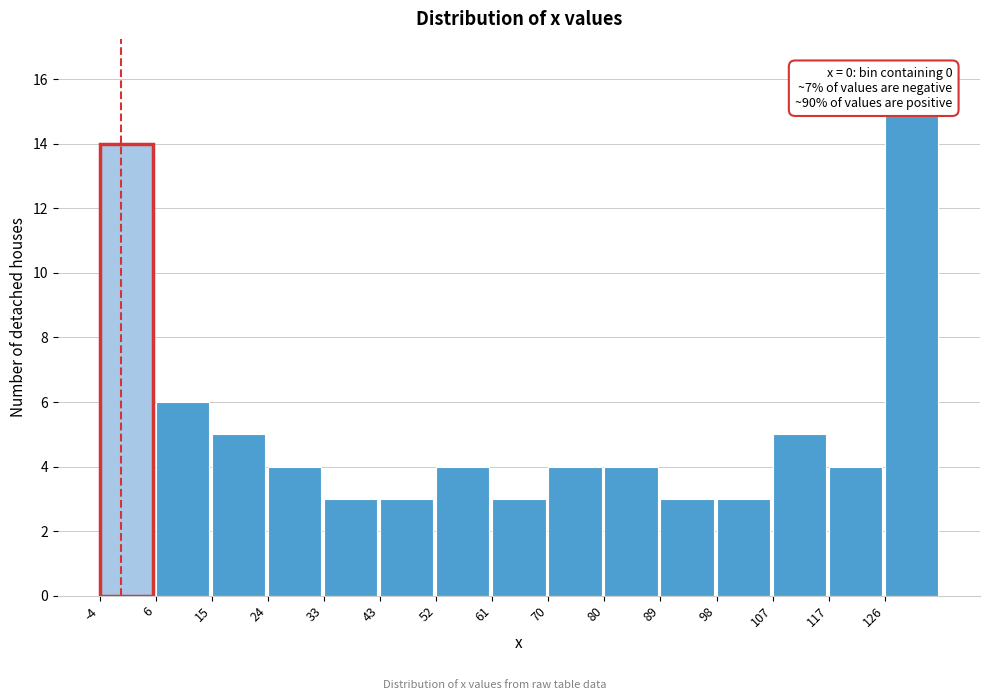

Over which range of the x-axis is the bar tallest?

126 to 135